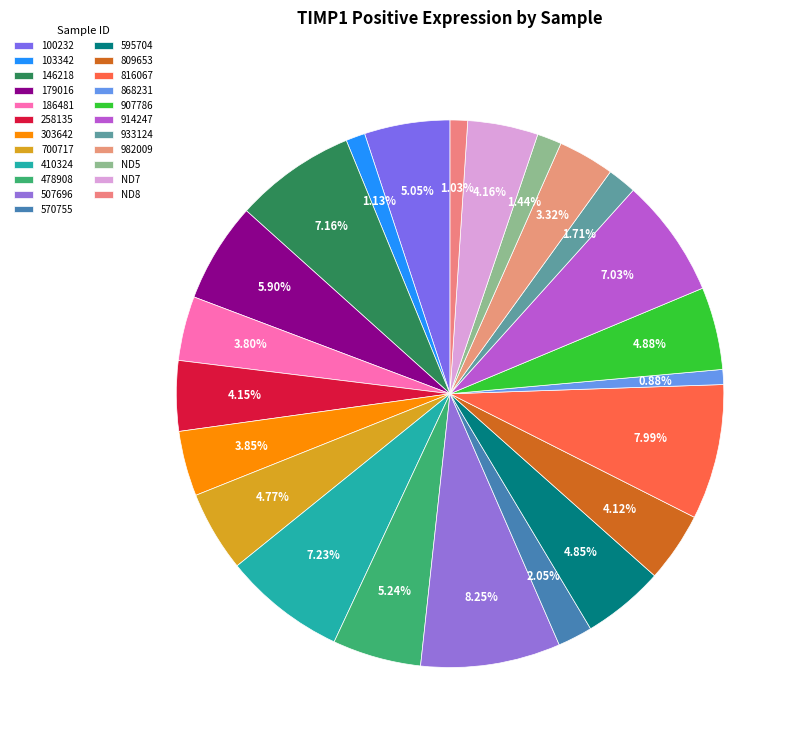

Count the number of slices in the pie.

23